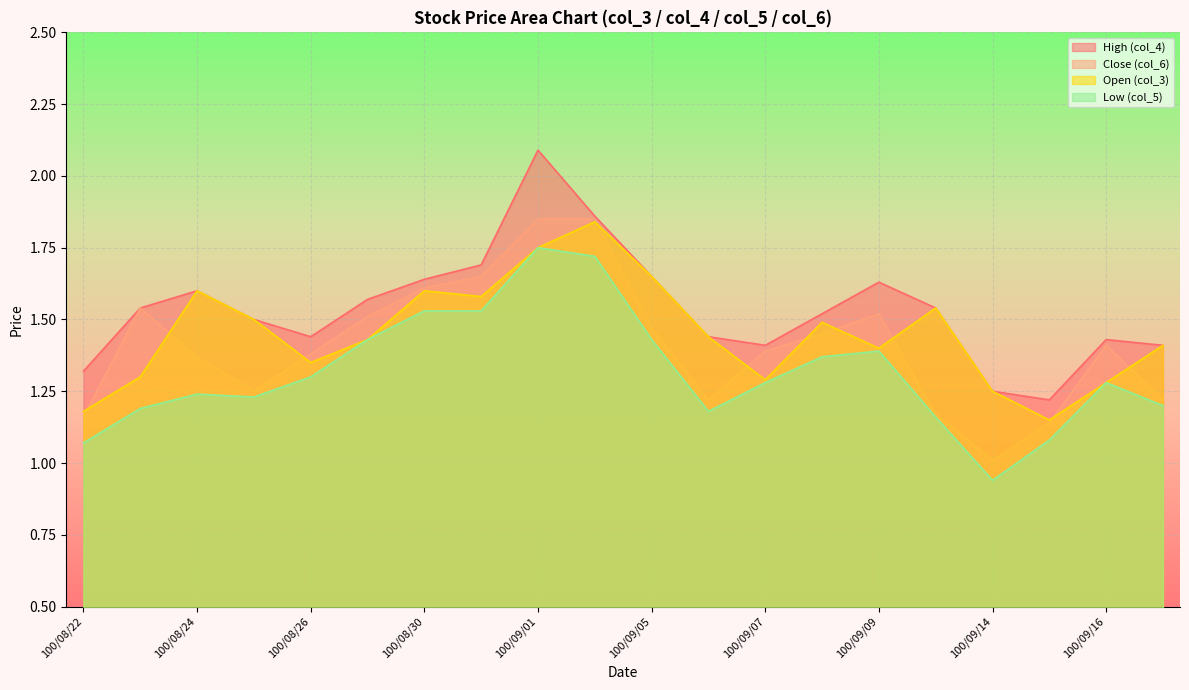

List the labels in order of col_6 value, largest first.

100/09/01, 100/09/02, 100/08/31, 100/08/30, 100/08/23, 100/09/09, 100/08/29, 100/09/05, 100/09/08, 100/09/16, 100/09/07, 100/08/26, 100/08/24, 100/08/25, 100/09/06, 100/09/19, 100/09/13, 100/08/22, 100/09/15, 100/09/14